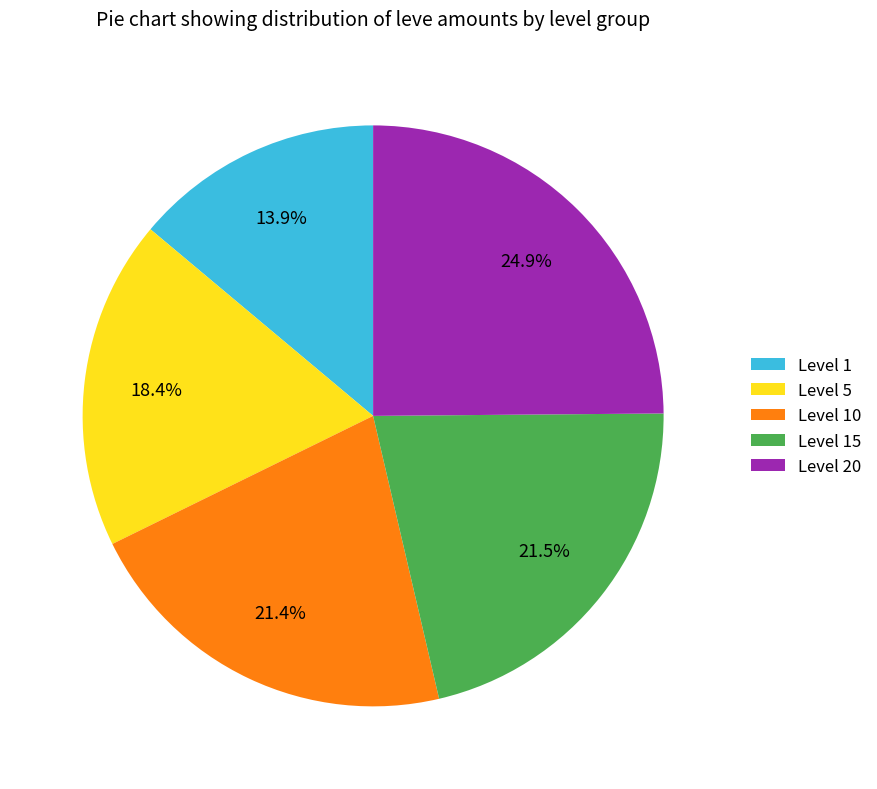

Which category has the smallest portion of the pie?

Level 1